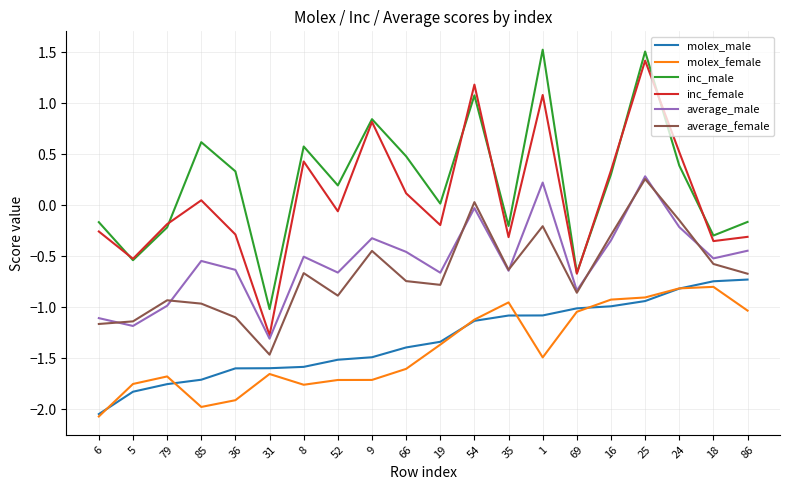

True or false: inc_male has a value of -1.1 at 69.

False